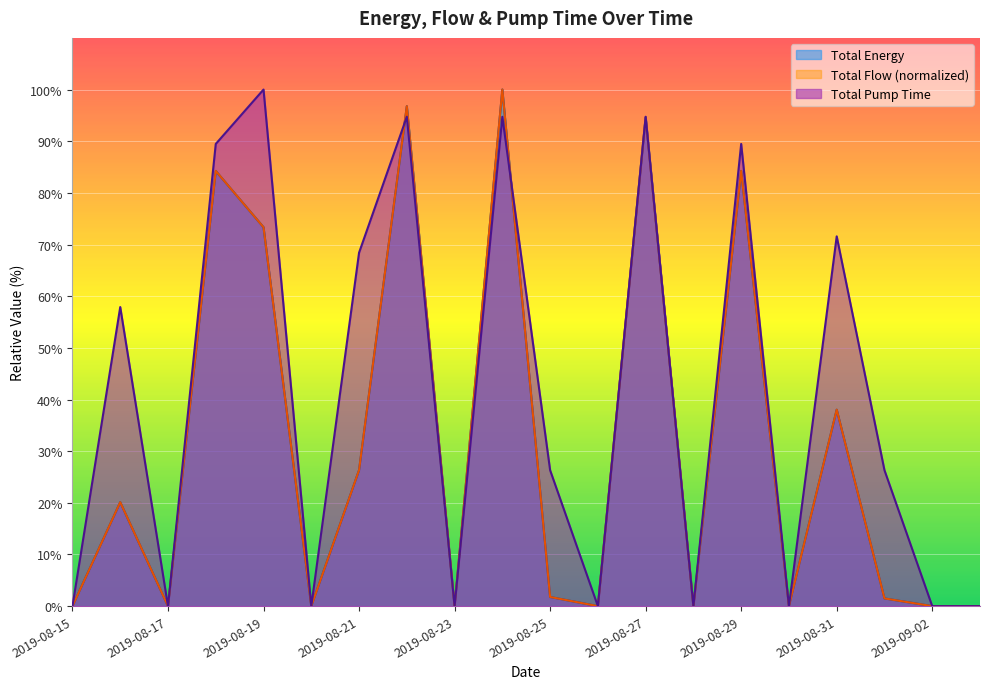

True or false: Total Flow has more than 1 interior local peaks.

True